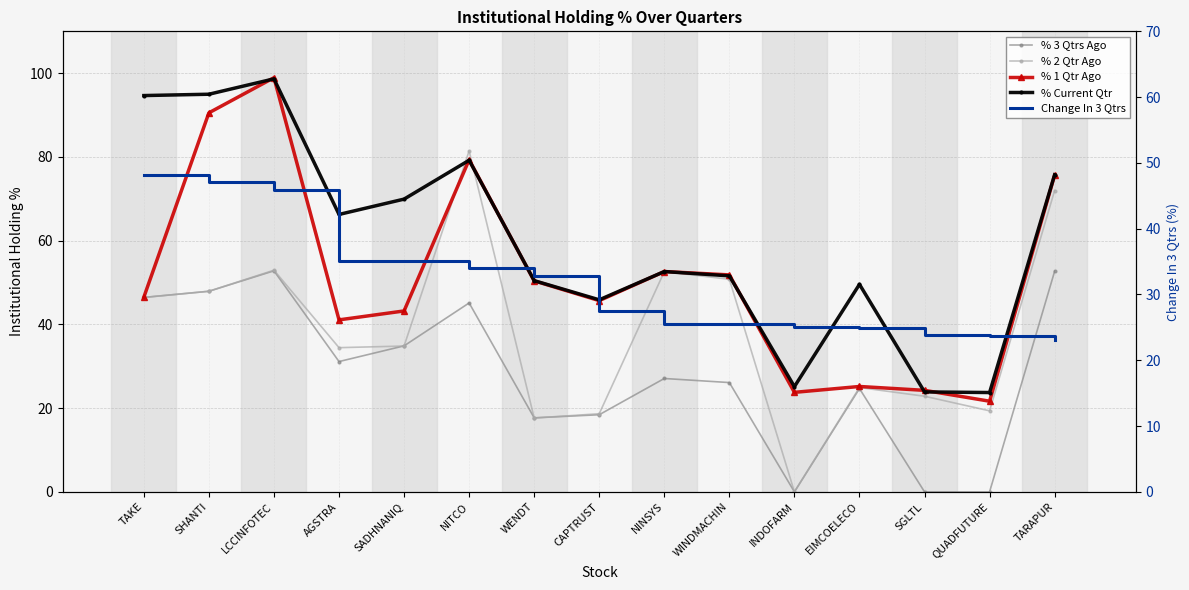

Where is the first local minimum for % 2 Qtr Ago?

AGSTRA